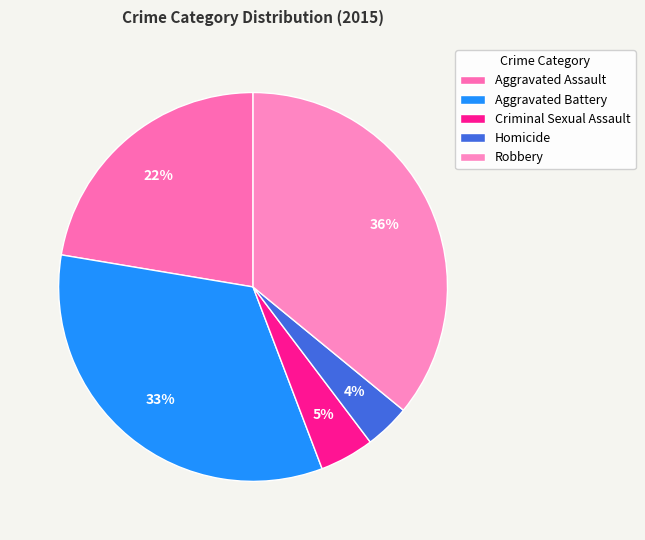

To the nearest percent, what is the combined percentage of Aggravated Battery and Robbery?

69%